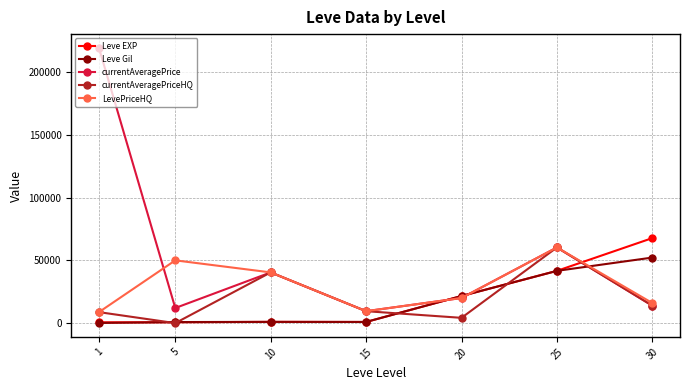

What is the total value across all series at 25?

264076.0